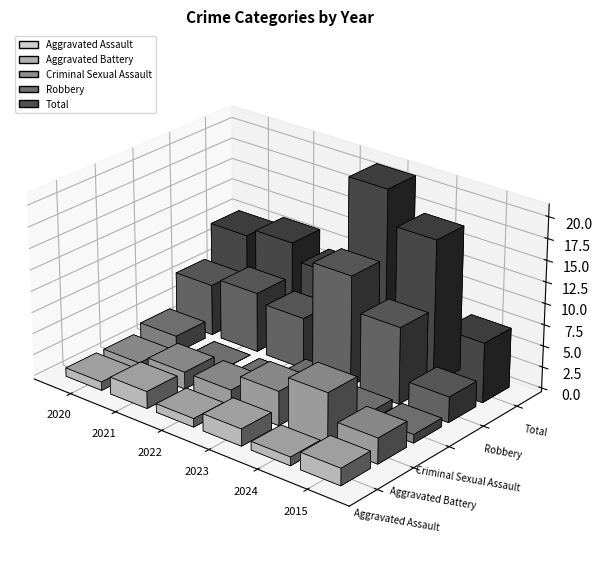

List the series in order of their peak value, highest first.

Total, Robbery, Aggravated Battery, Aggravated Assault, Criminal Sexual Assault